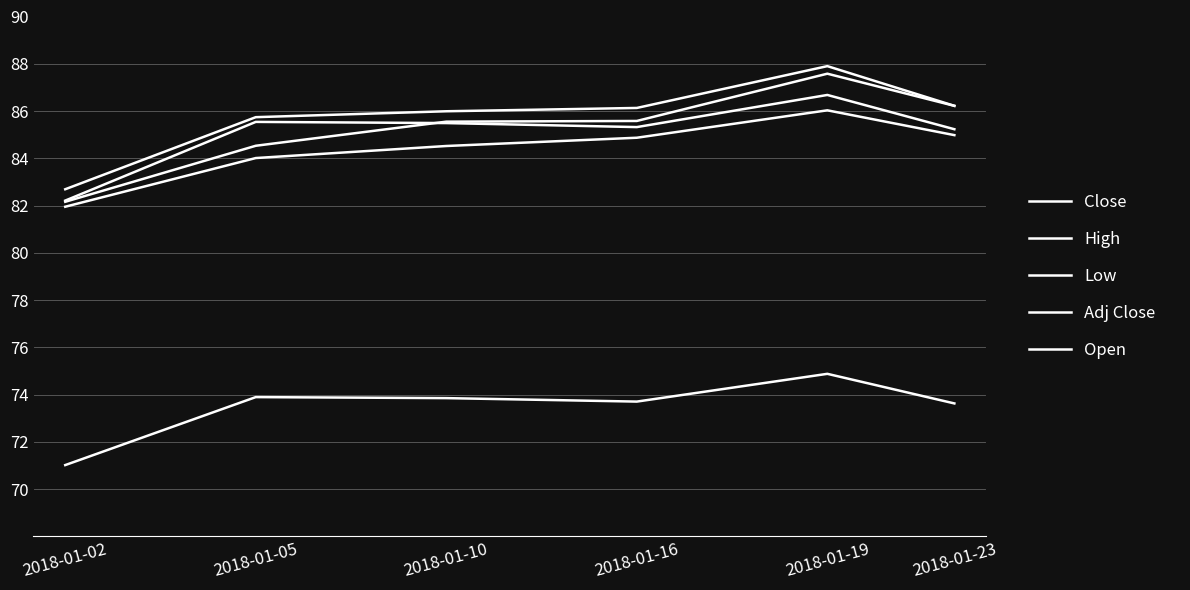

How many values in the Close series are below 85?

1